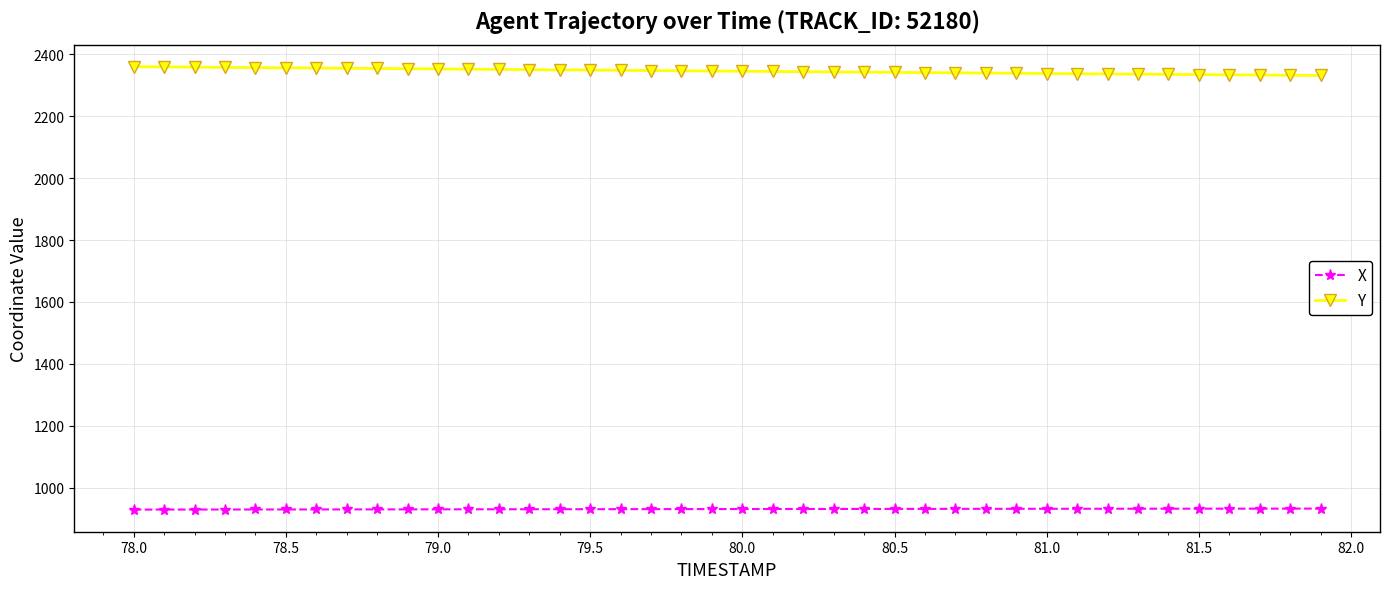

Which series has the largest total across all categories?

Y